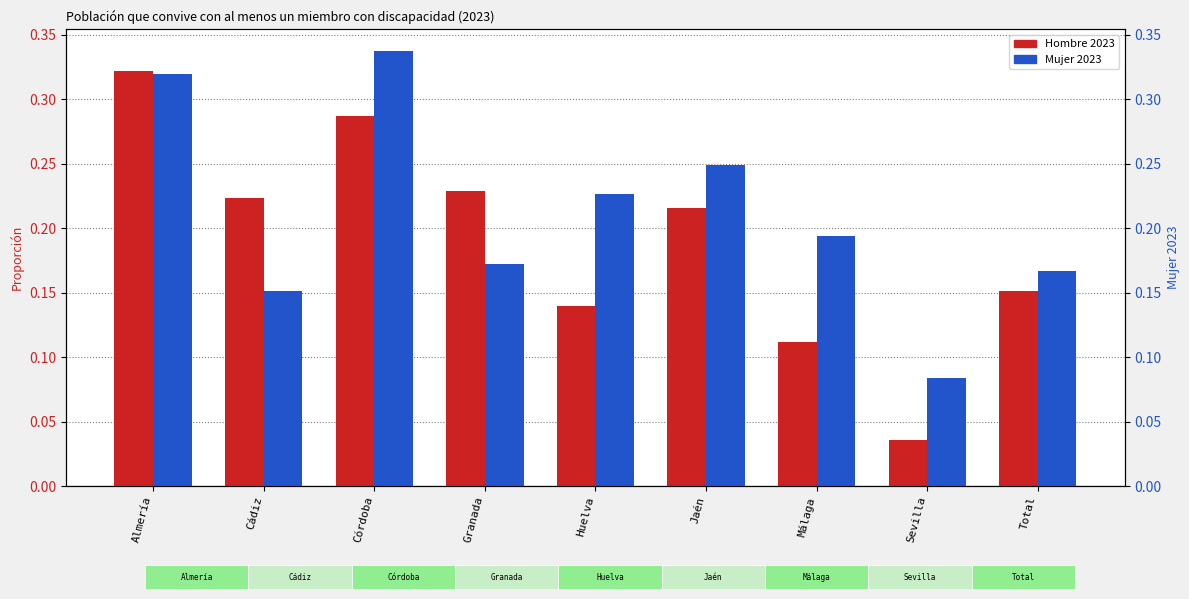

At how many categories does at least one series exceed 0?

9